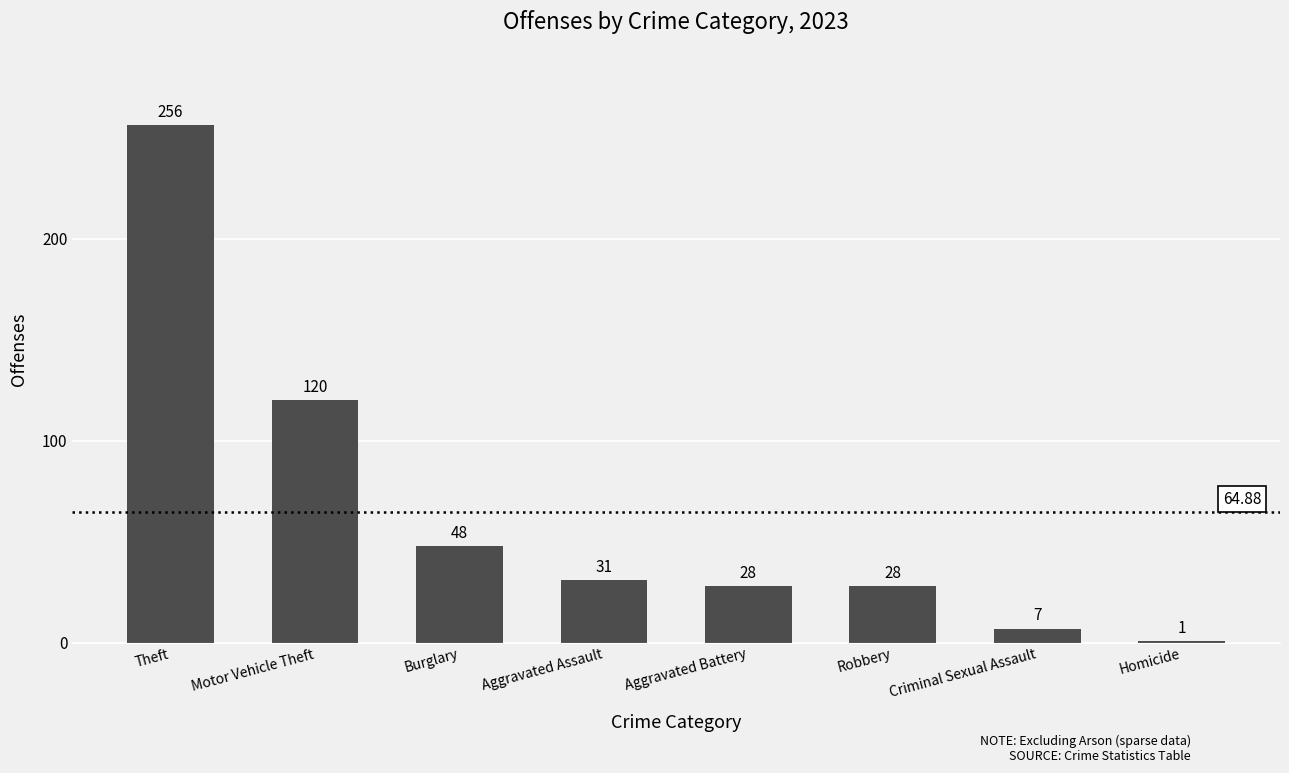

Reading right to left, list all the values displayed in this chart.

1	7	28	28	31	48	120	256